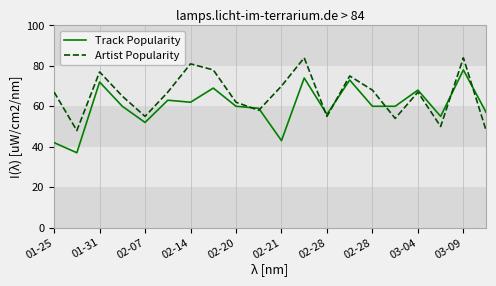

Which series has the largest total across all categories?

Artist Popularity